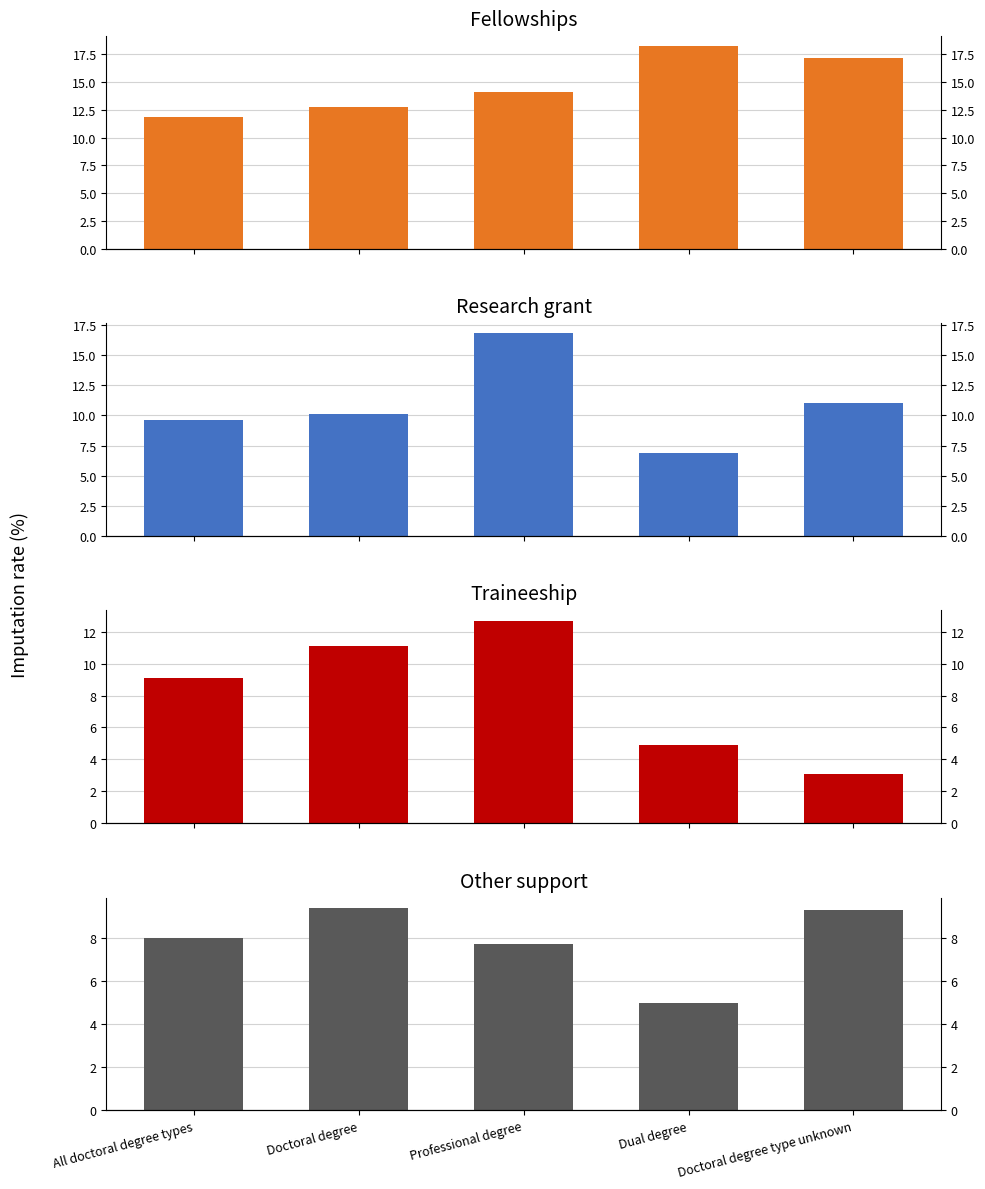

At which category does the chart reach its minimum across all series?

Doctoral degree type unknown